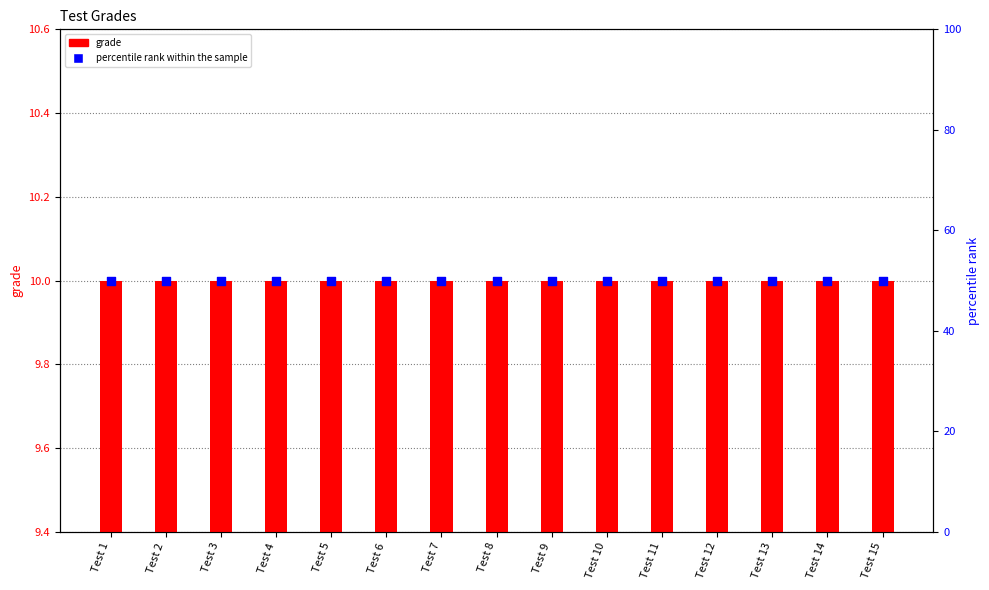

What is the total value across all series at Test 15?

60